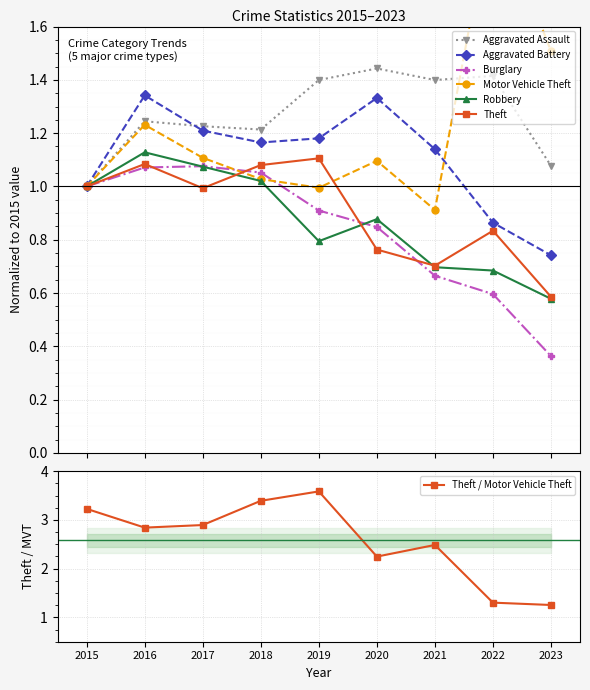

At which label is Robbery closest to 0?

2023